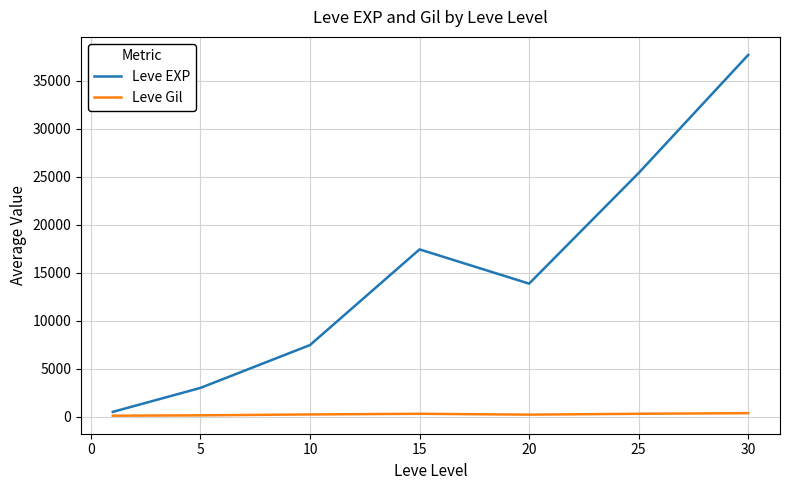

True or false: Leve Gil and Leve EXP intersect in this chart.

False